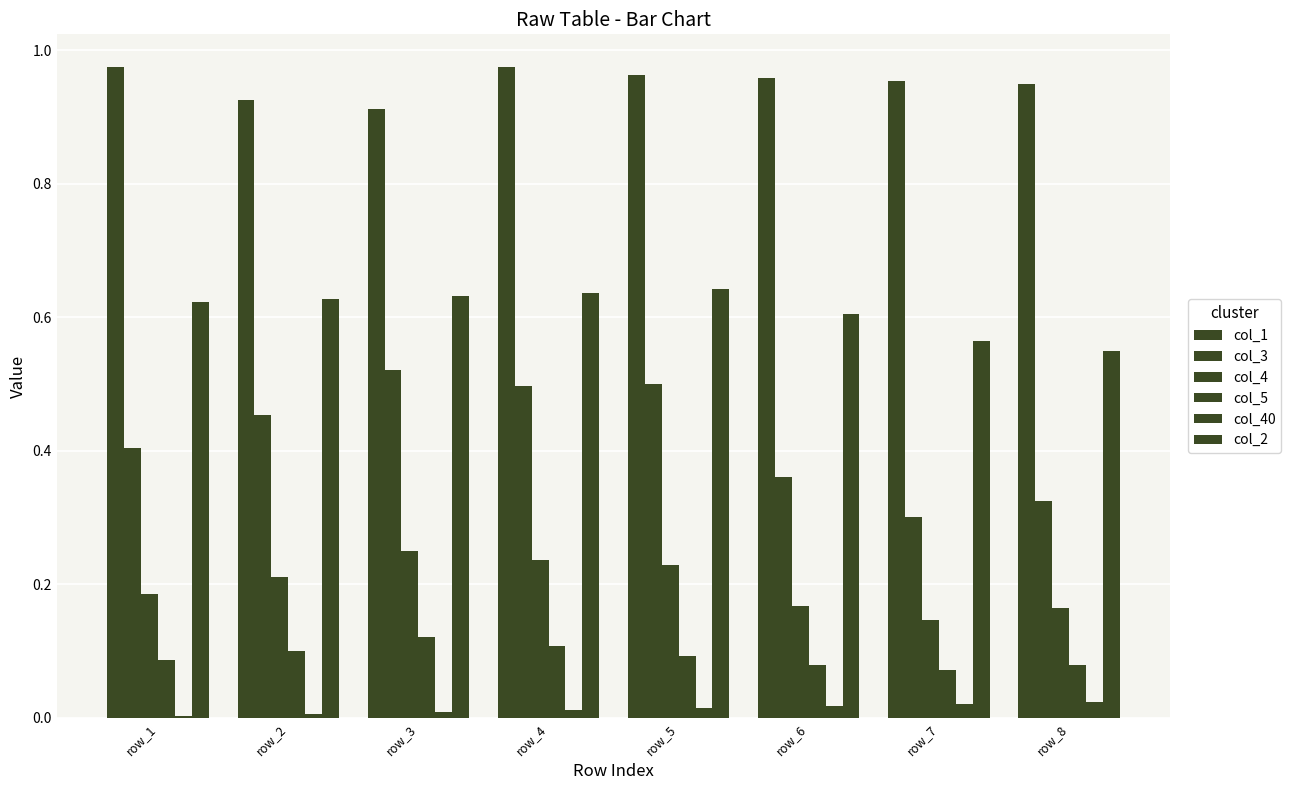

How many groups of bars are there?

8